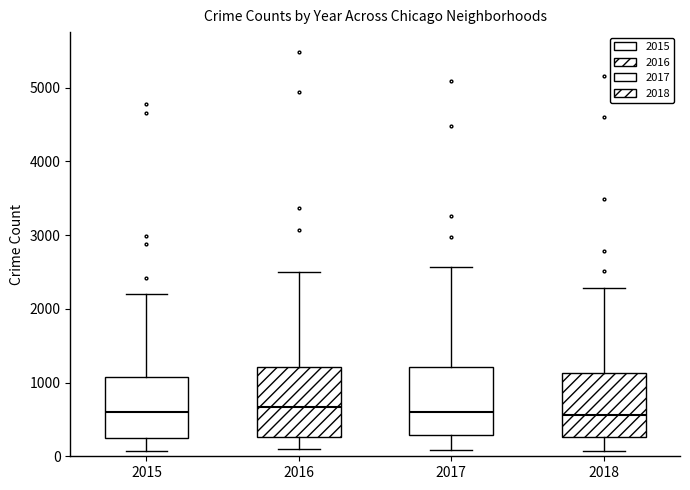

Where is the upper edge of the box at x = 2016 on the y-axis? The values are not printed on the chart, so give them approximately, as read against the axis.

1200